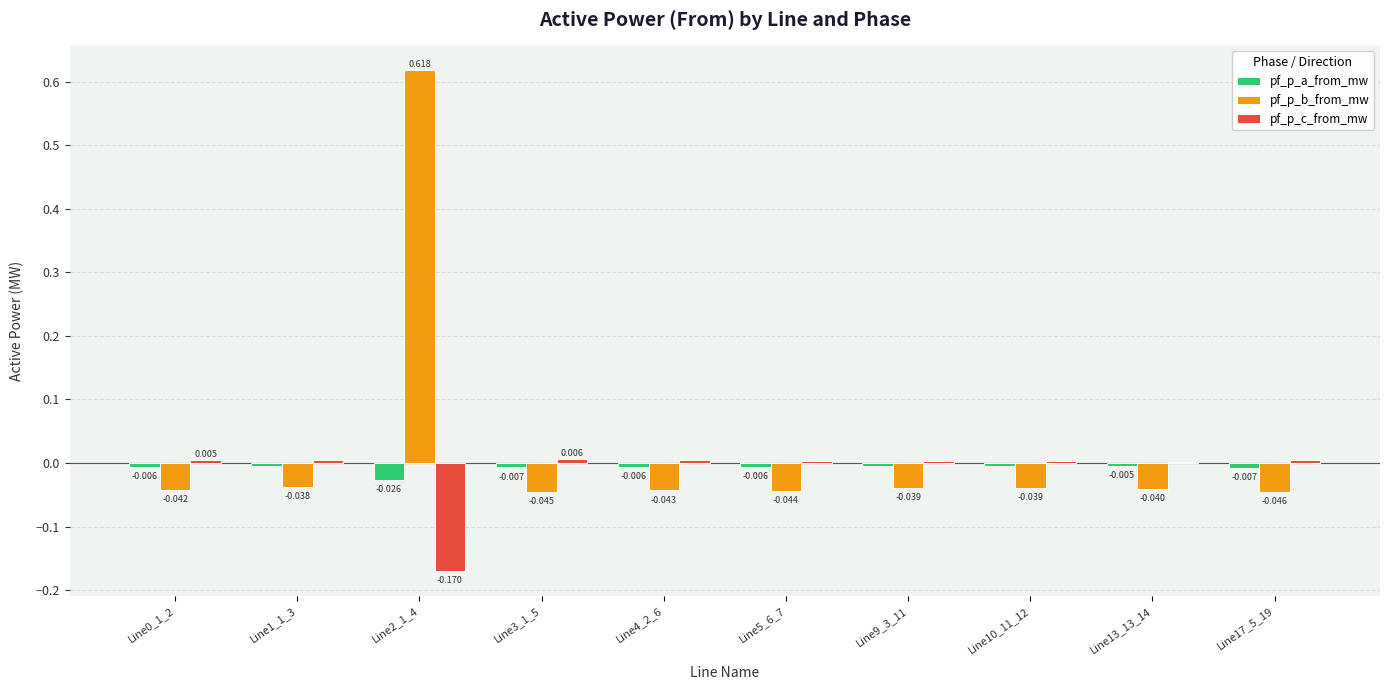

At which category is the sum across all series the highest?

Line2_1_4